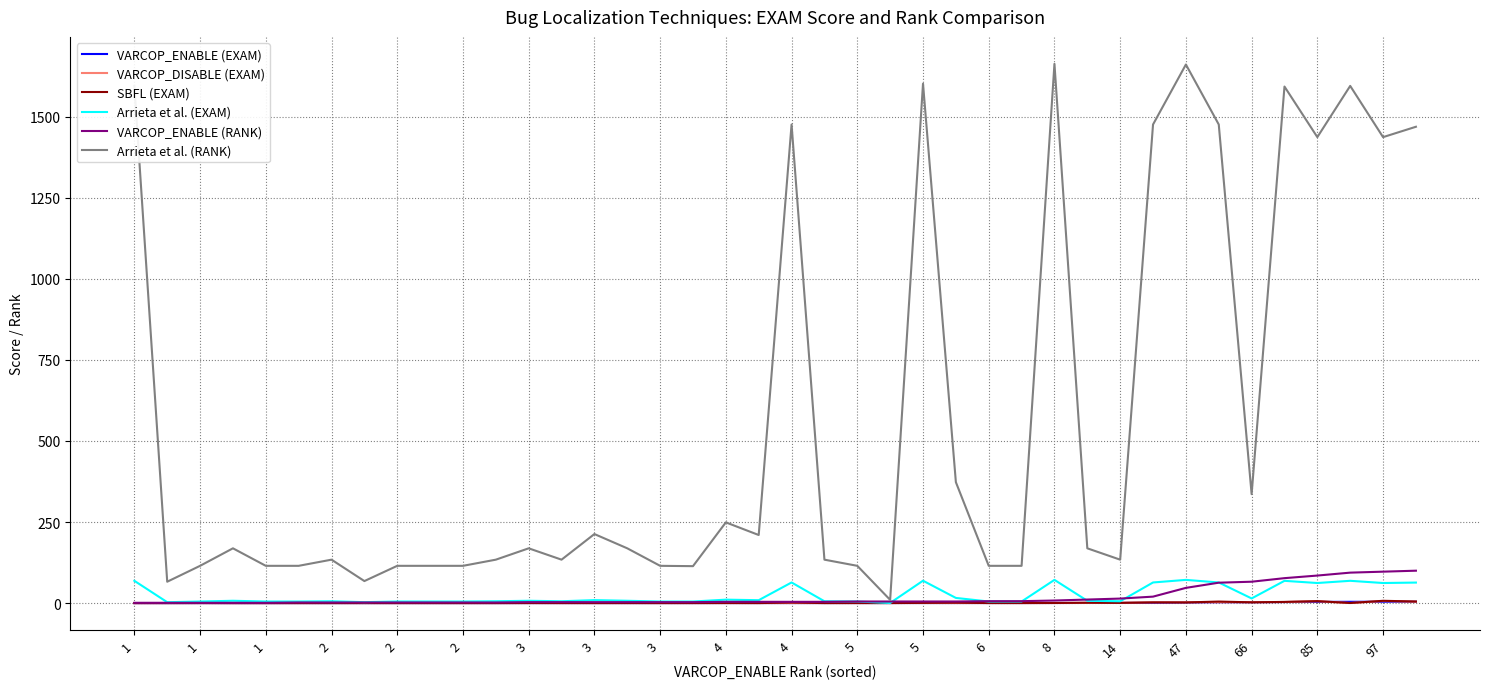

What is the greatest value displayed?

1663.0